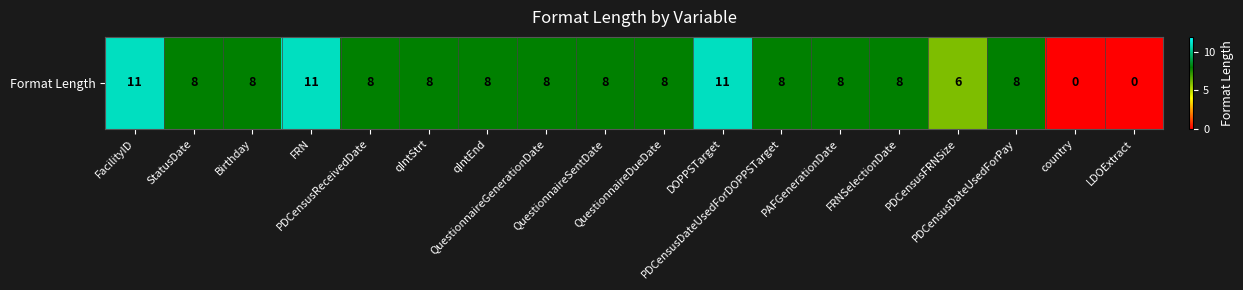

Where is the data nearest to the value 5?

PDCensusFRNSize